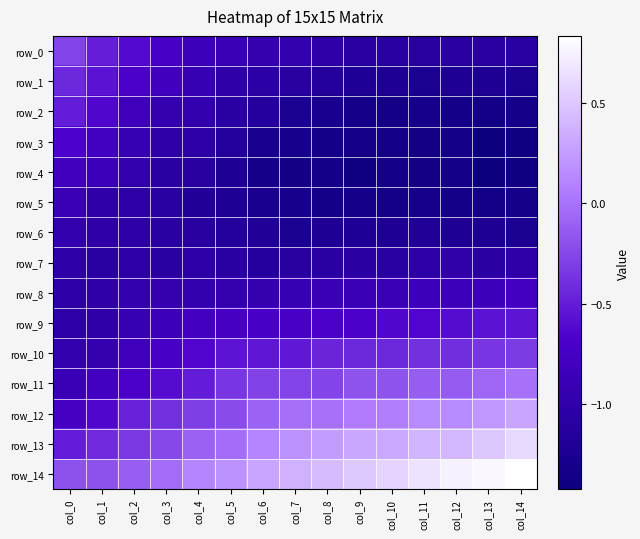

What is the sum of all row_8 values?

-13.7